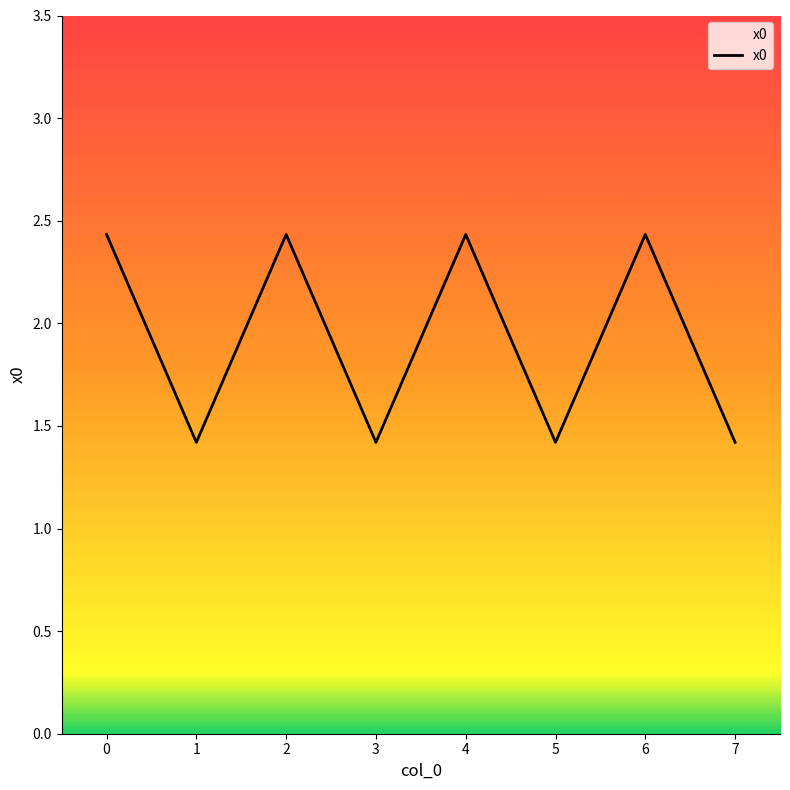

Reading left to right, what are all the values shown in this chart?

2.4	1.4	2.4	1.4	2.4	1.4	2.4	1.4